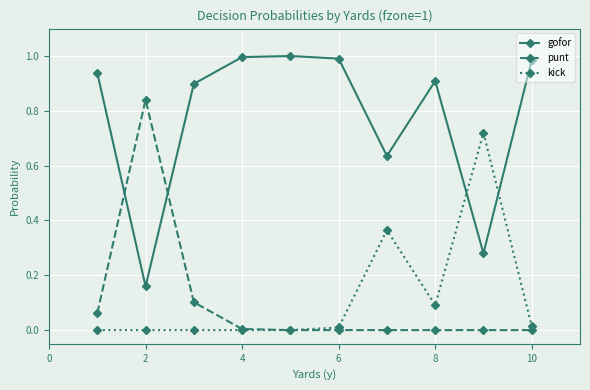

What are all the series names shown in the legend?

gofor, punt, kick